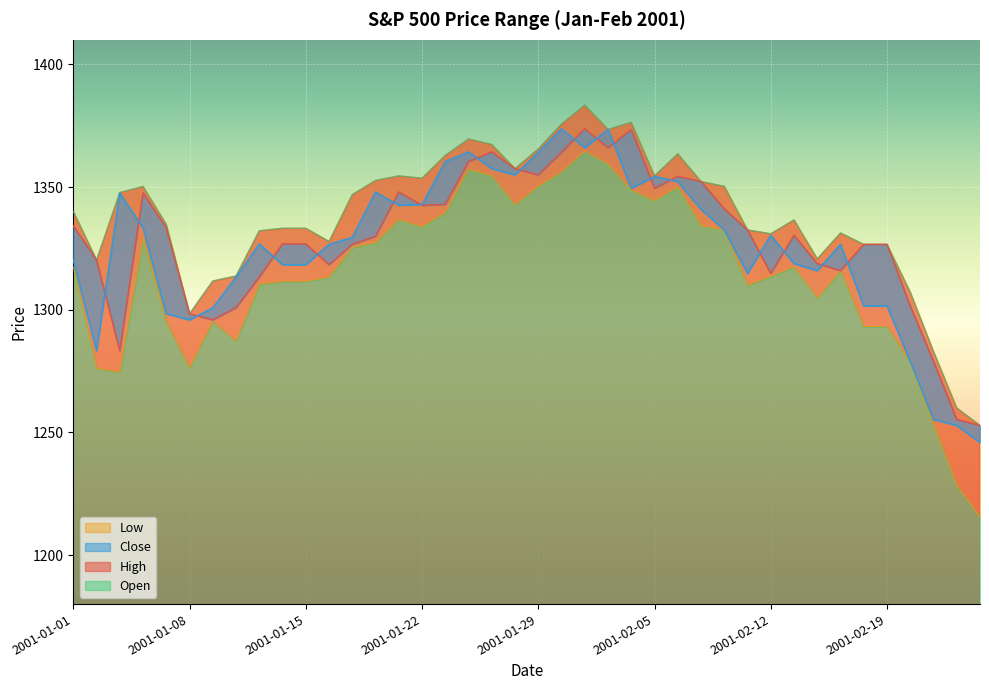

True or false: Open and Close cross at least once.

True